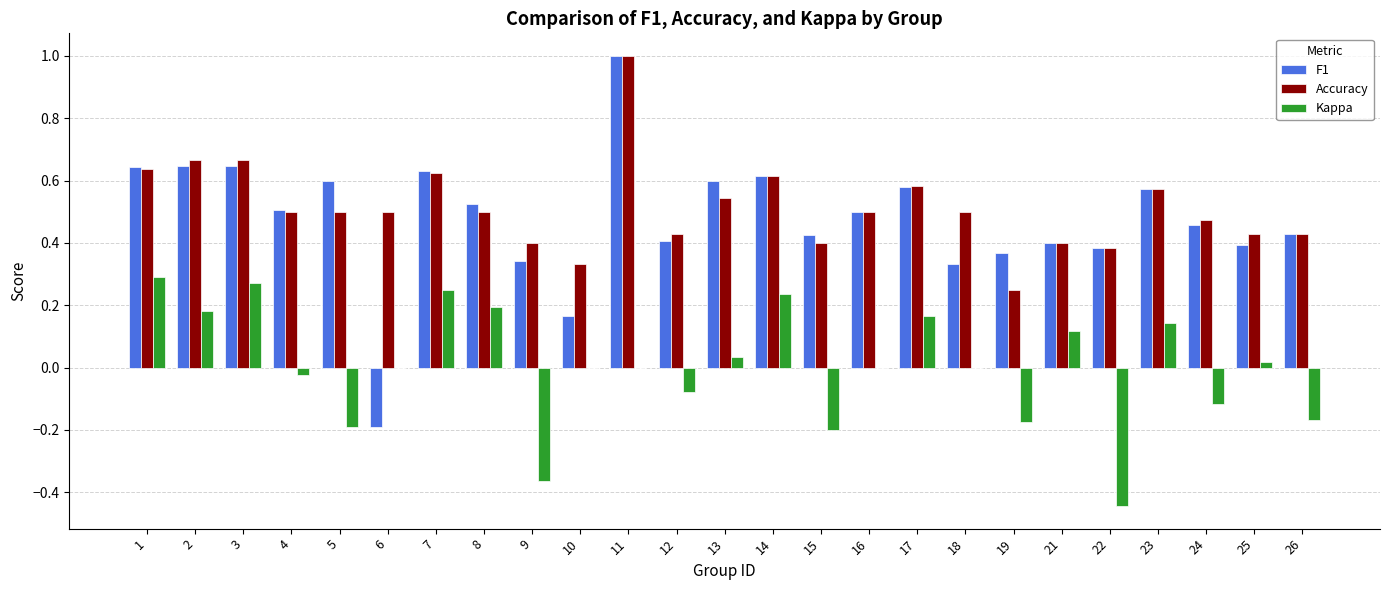

At which category is the sum across all series the highest?

11